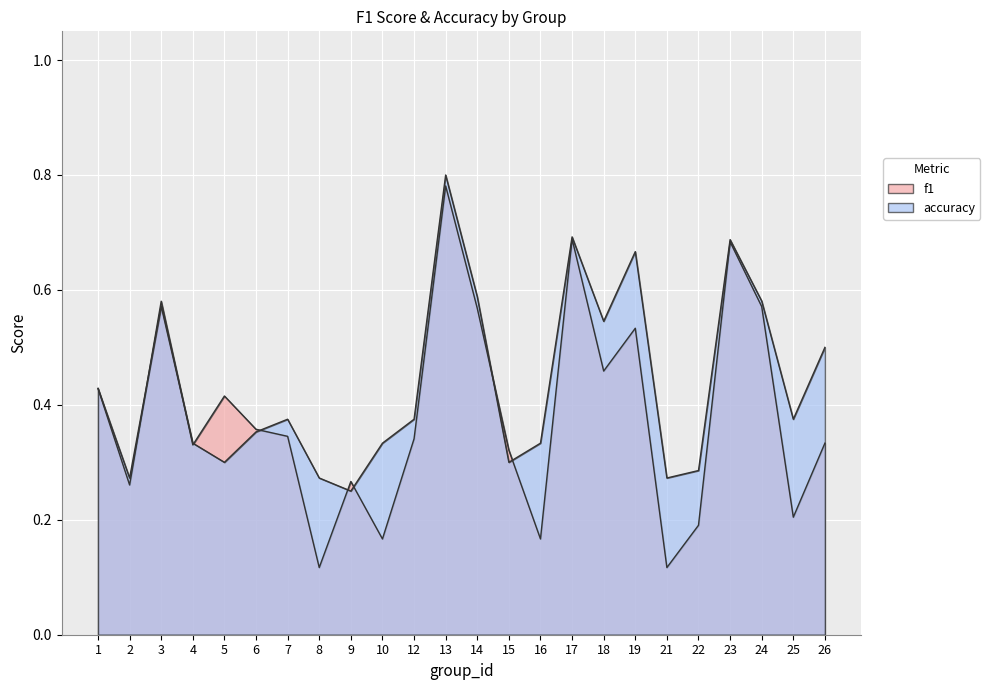

At which category is the sum across all series the highest?

13